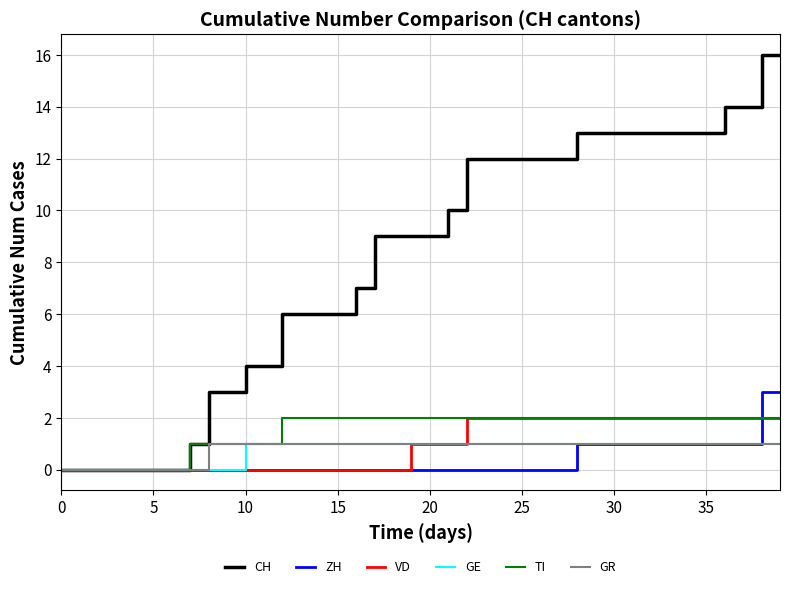

Which series has the widest spread of values?

CH